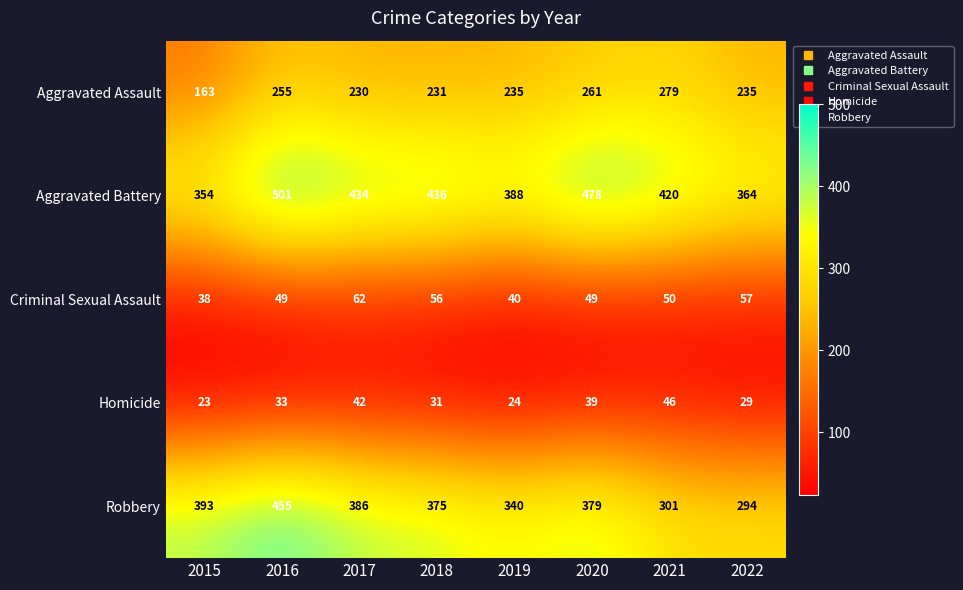

At which category is the sum across all series the highest?

2016